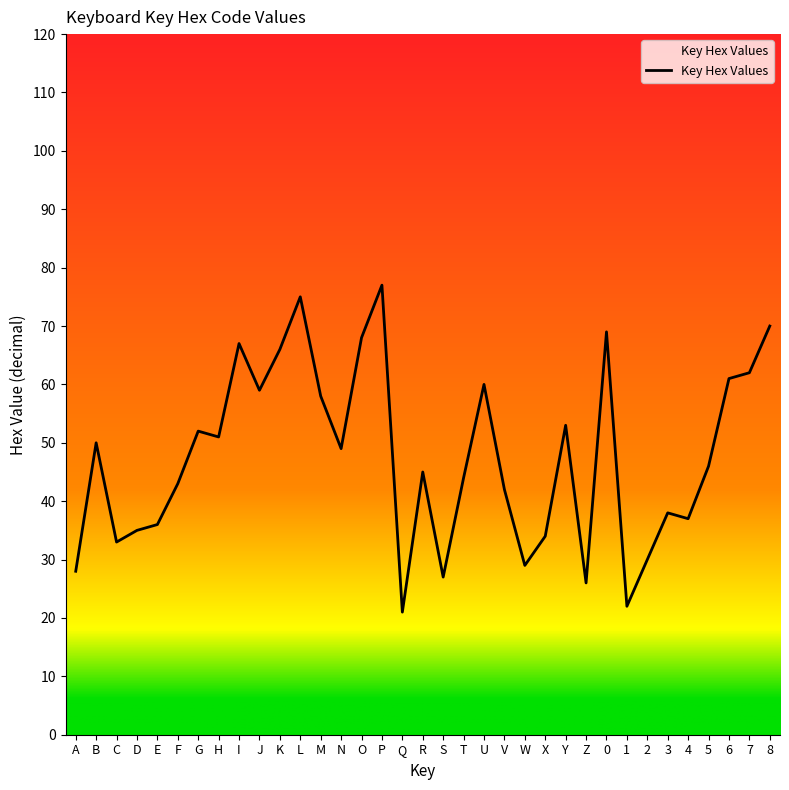

Where is the data nearest to the value 49?

N